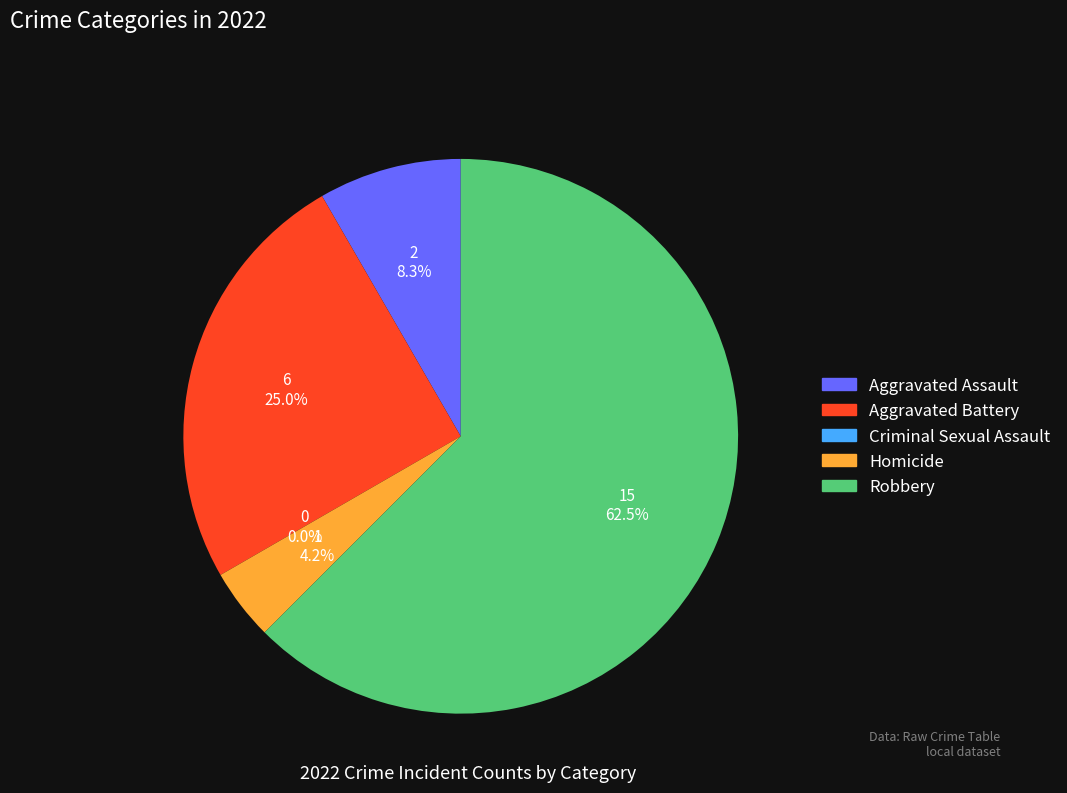

Rank the categories by value from lowest to highest.

Criminal Sexual Assault, Homicide, Aggravated Assault, Aggravated Battery, Robbery